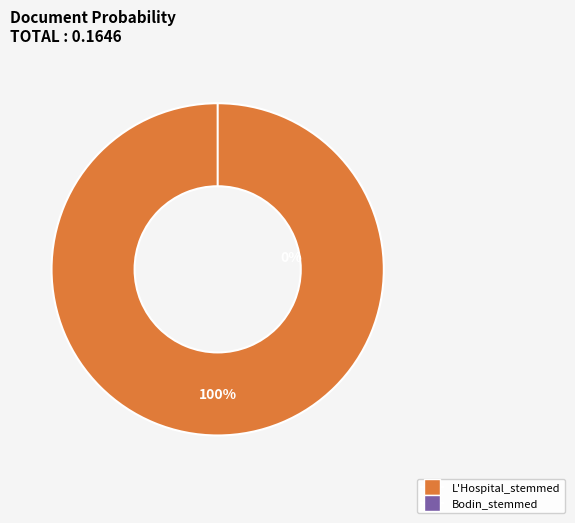

What percentage is NOT represented by Bodin_stemmed?

100.0%